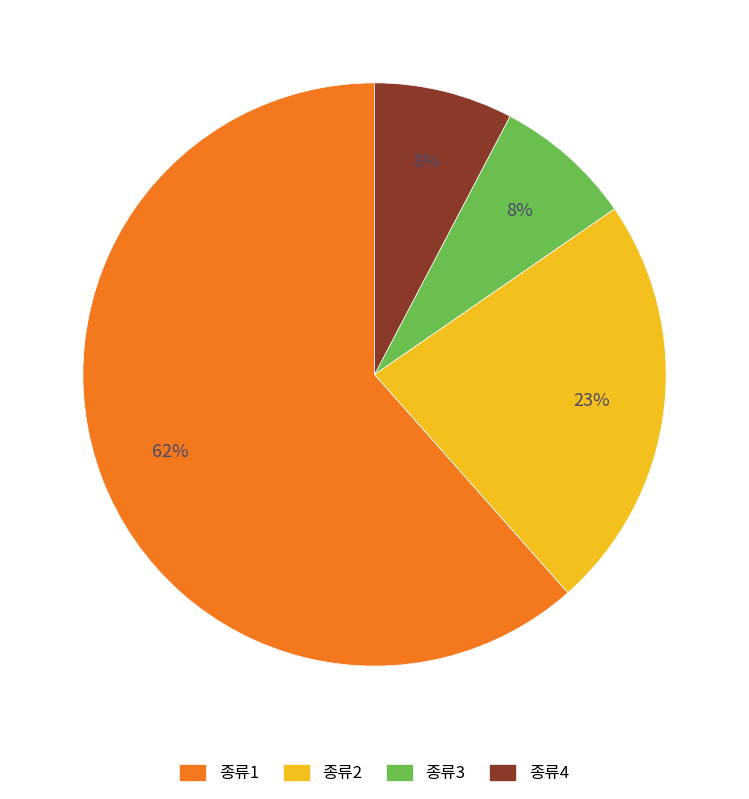

The 종류2 slice represents 23% of the pie. True or false?

True